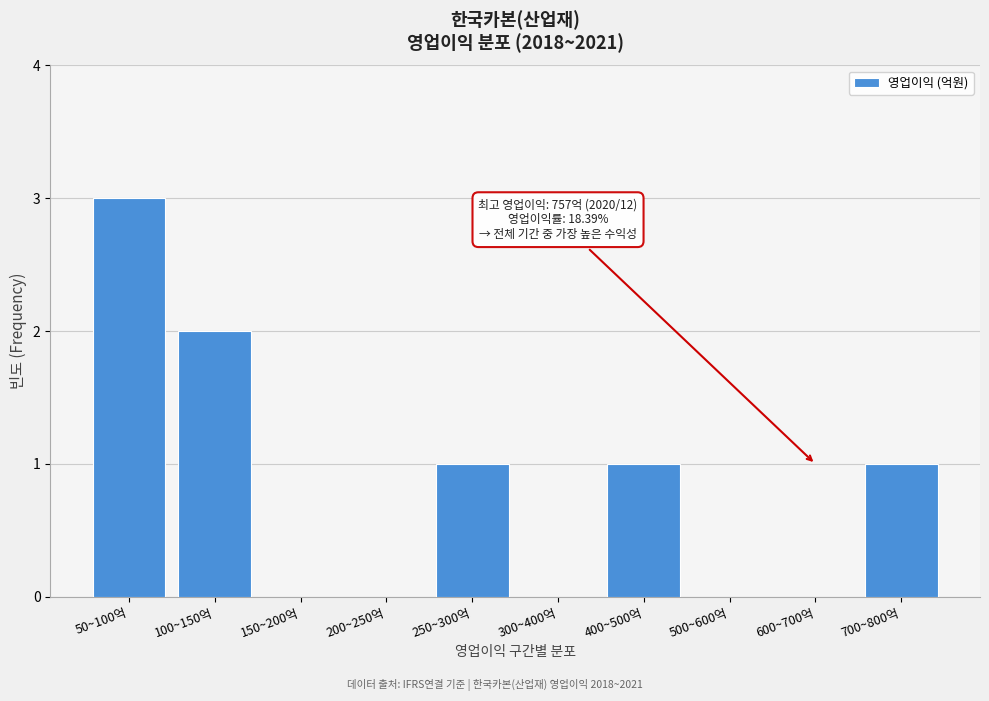

Reading left to right, list all the values displayed in this chart.

50~100억=3	100~150억=2	150~200억=0	200~250억=0	250~300억=1	300~400억=0	400~500억=1	500~600억=0	600~700억=0	700~800억=1